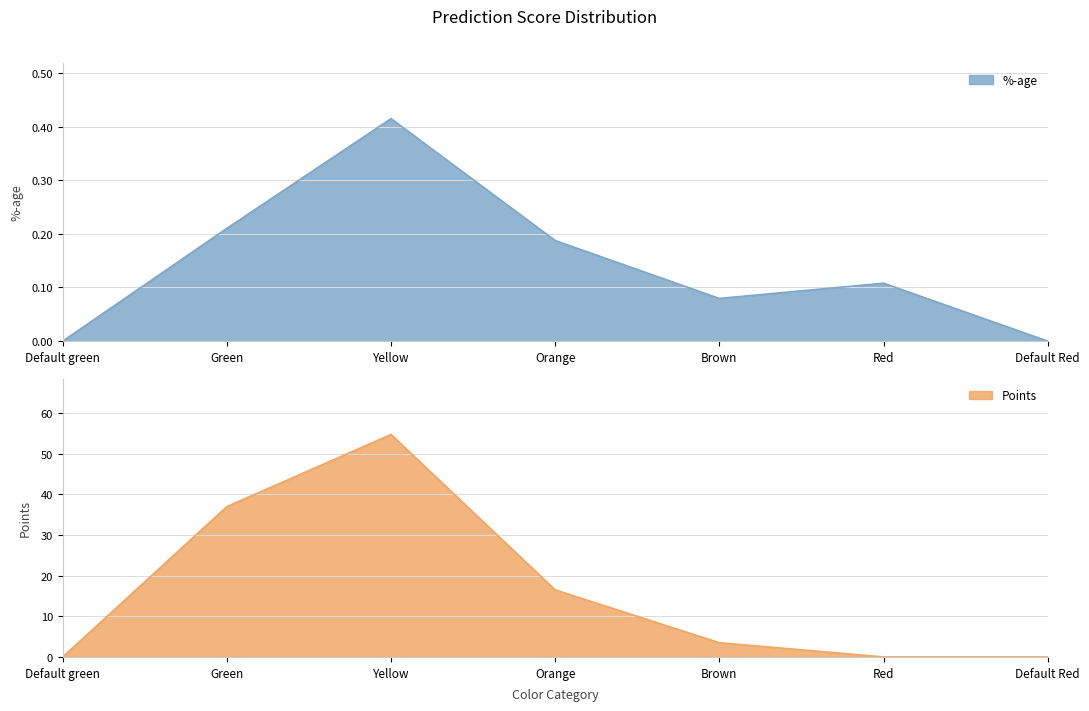

What is the difference between the highest and lowest values at Green?

36.8